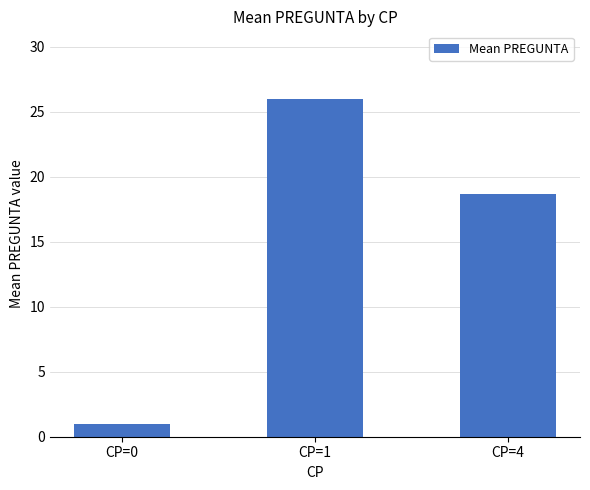

Reading left to right, what are all the values shown in this chart?

1.0	26.0	18.7